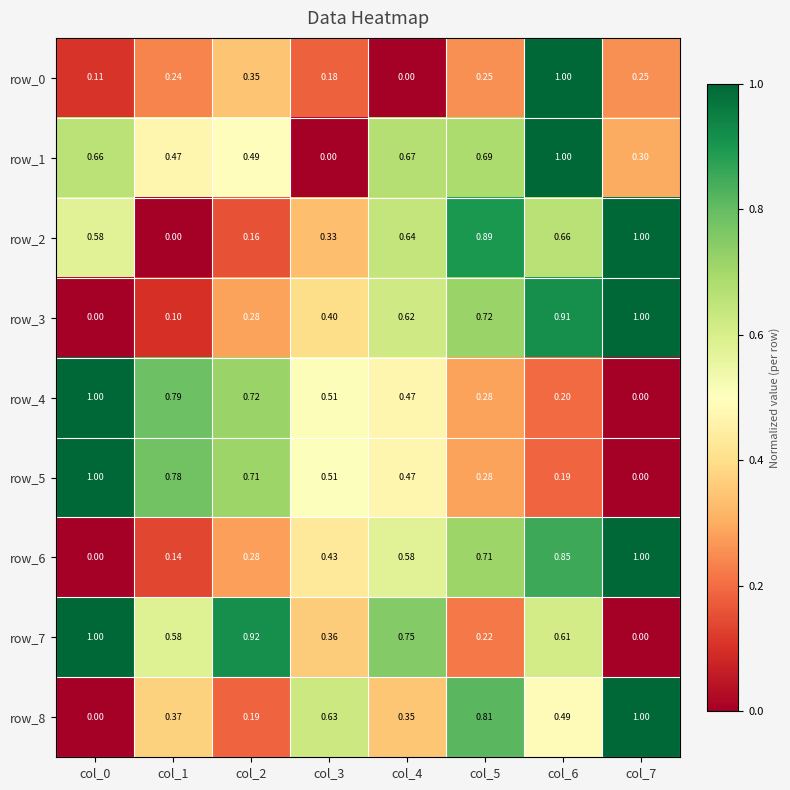

At which category is the sum across all series the highest?

col_6